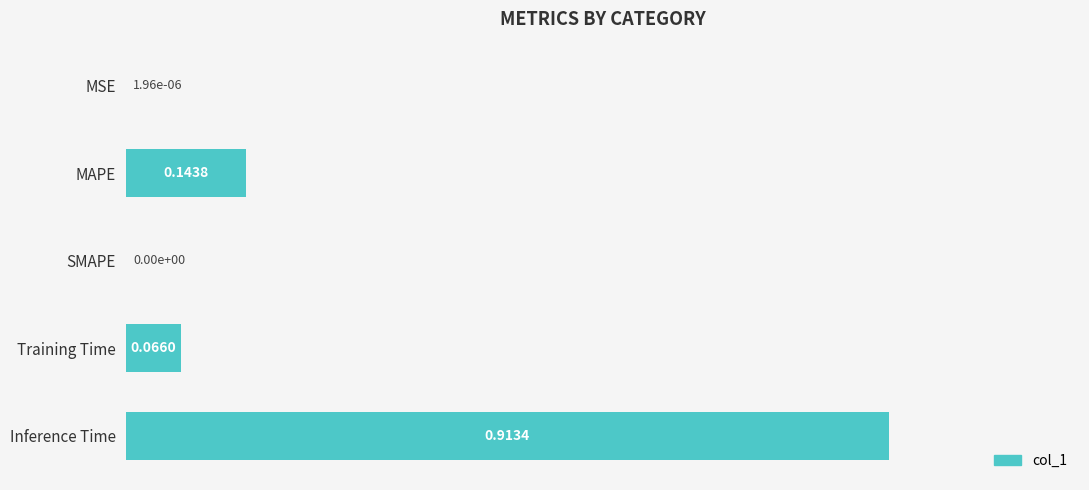

What is the sum of all values?

1.1